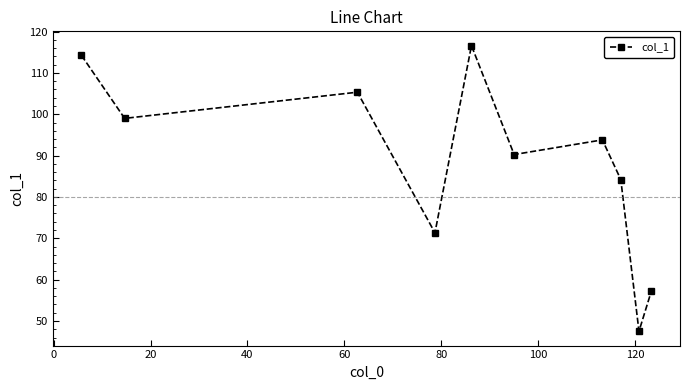

What is the smallest value displayed?

47.5